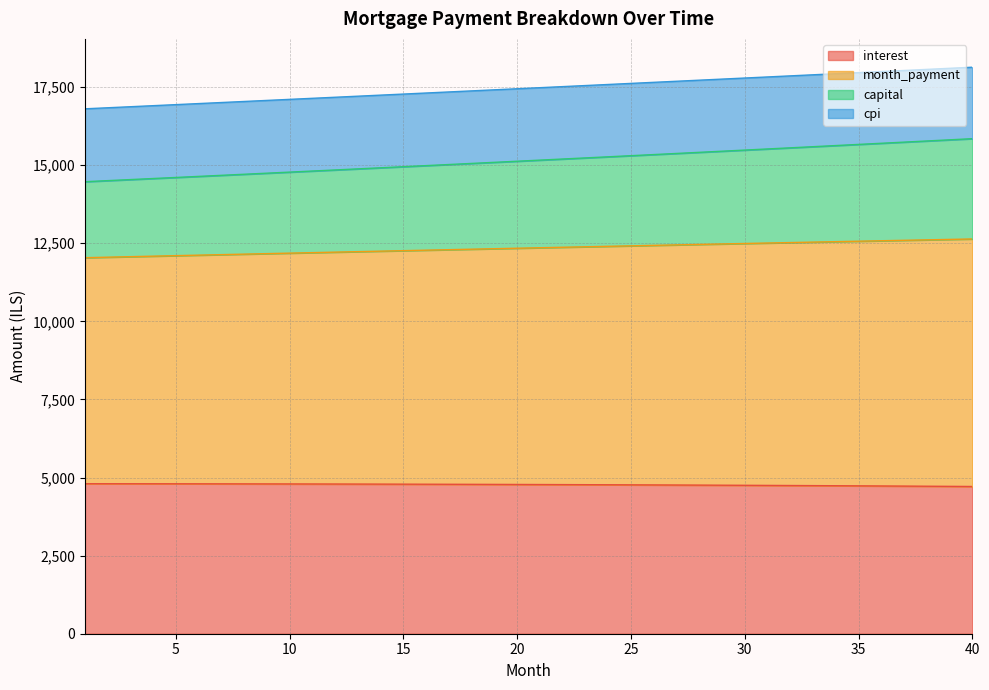

Does the chart have visible grid lines?

Yes